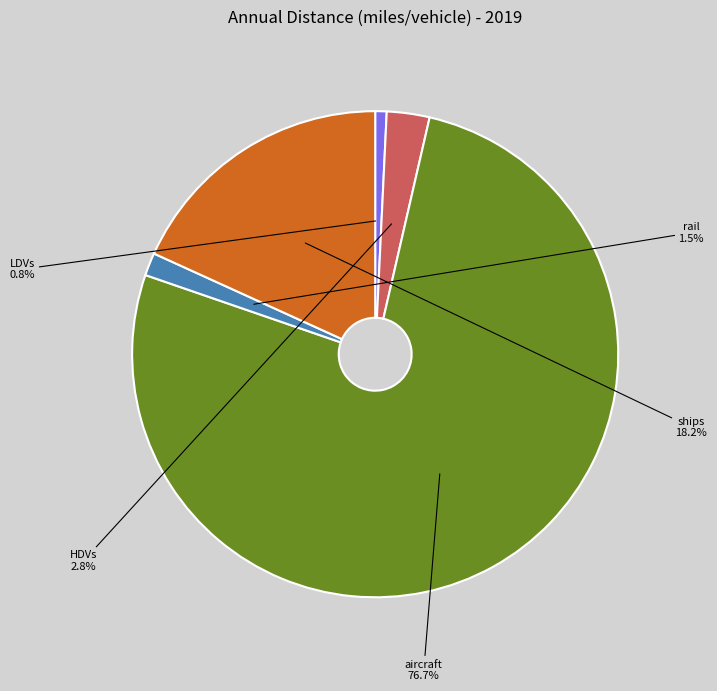

Rank the categories by value from lowest to highest.

LDVs, rail, HDVs, ships, aircraft